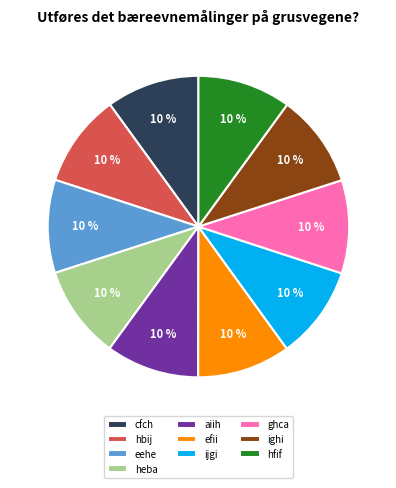

The aiih slice represents 21% of the pie. True or false?

False